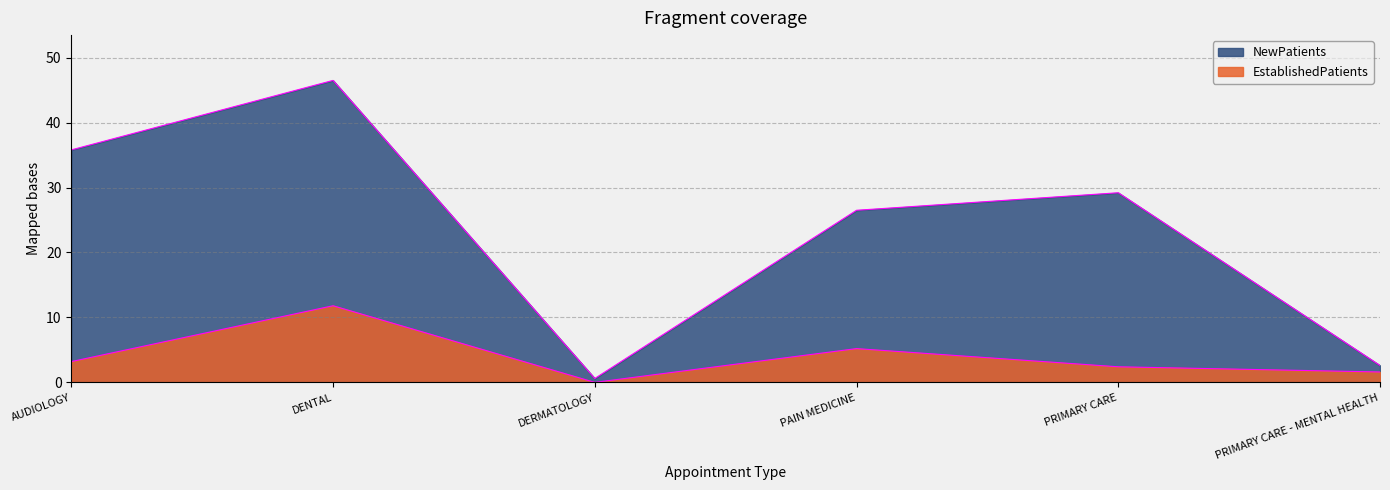

Reading left to right, transcribe all the data shown in this chart.

EstablishedPatients: AUDIOLOGY=3.2	DENTAL=11.8	DERMATOLOGY=0.0	PAIN MEDICINE=5.2	PRIMARY CARE=2.4	PRIMARY CARE - MENTAL HEALTH=1.6
NewPatients: AUDIOLOGY=35.8	DENTAL=46.5	DERMATOLOGY=0.6	PAIN MEDICINE=26.5	PRIMARY CARE=29.2	PRIMARY CARE - MENTAL HEALTH=2.6